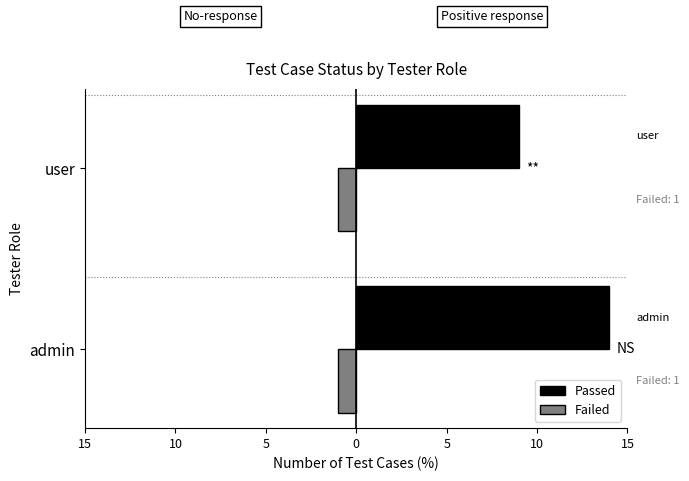

What are all the series names shown in the legend?

Passed, Failed